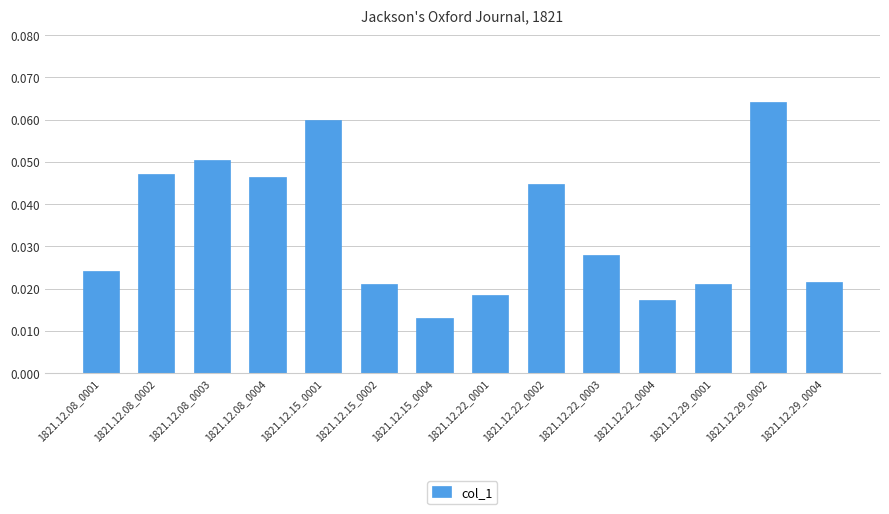

Count the values in the range 0 to 1.

14